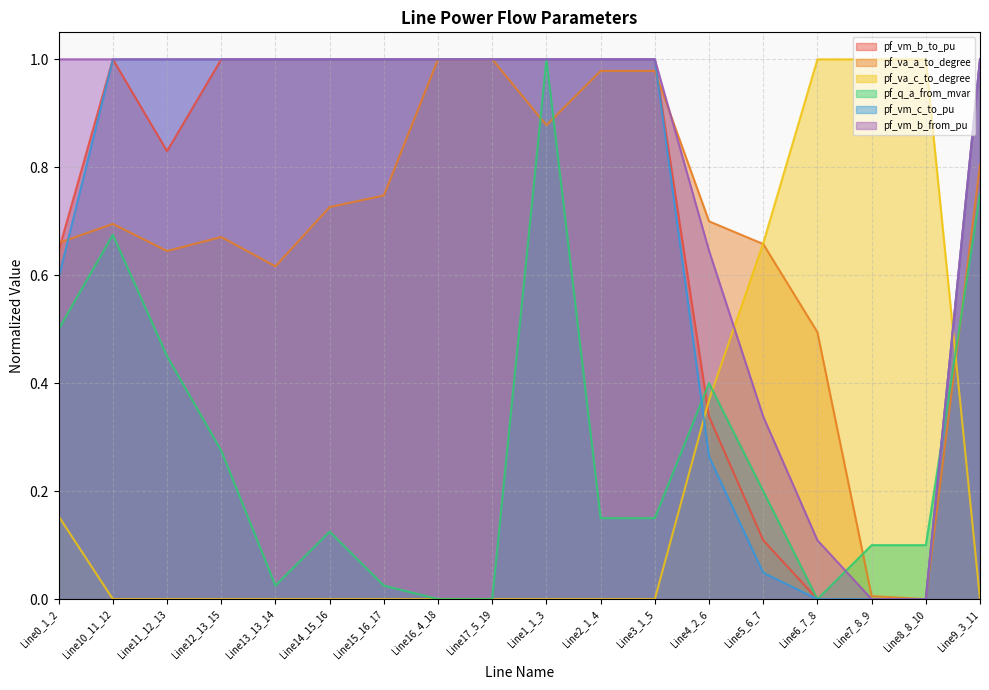

True or false: pf_va_c_to_degree and pf_vm_b_from_pu cross at least once.

True